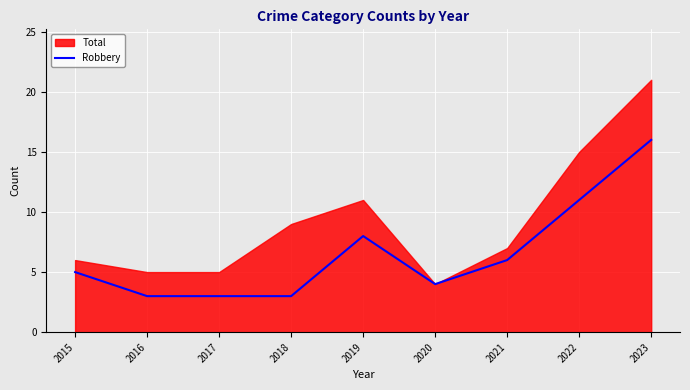

Is it true that Robbery equals 3 at 2017?

True